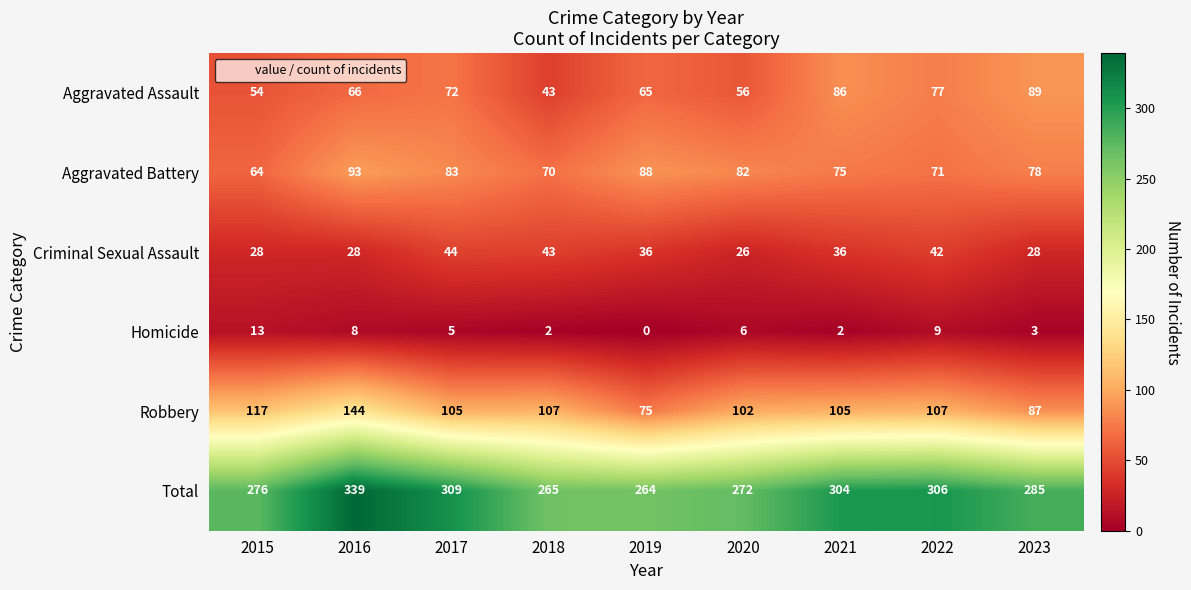

At 2023, list the series in order from smallest to largest.

Homicide, Criminal Sexual Assault, Aggravated Battery, Robbery, Aggravated Assault, Total